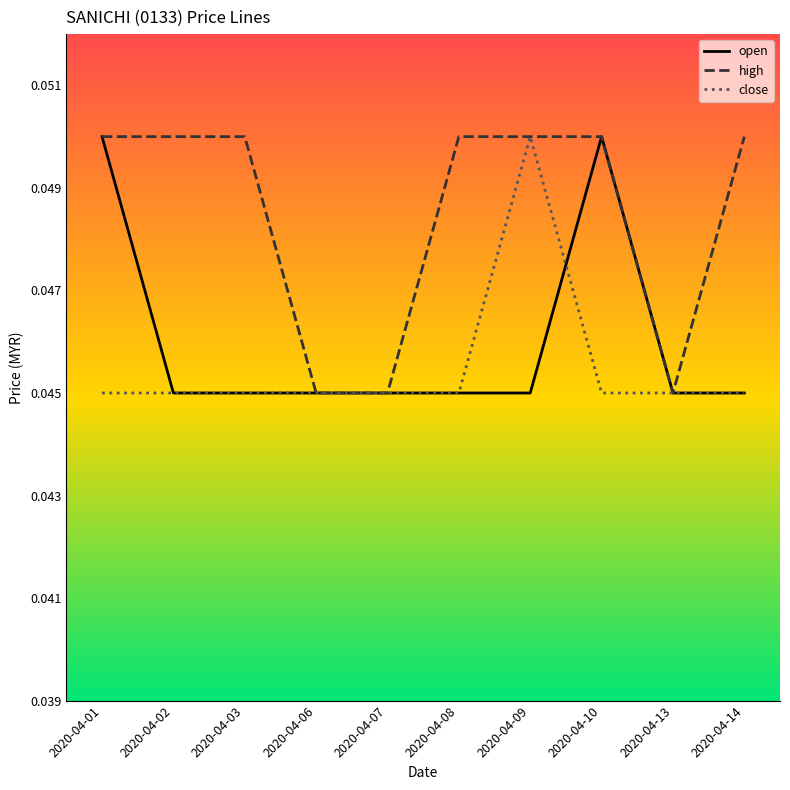

Is this an area chart (filled region under the line)?

No